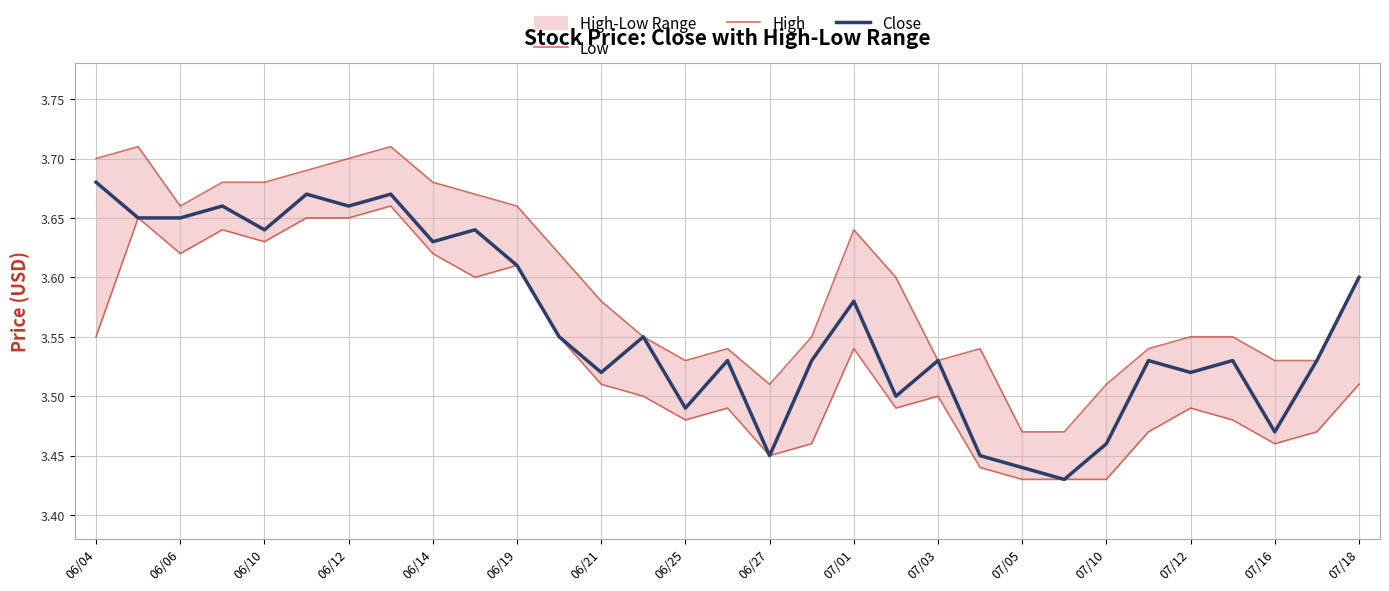

Is the value of Low at 06/12 greater than the value of High at 20?

Yes